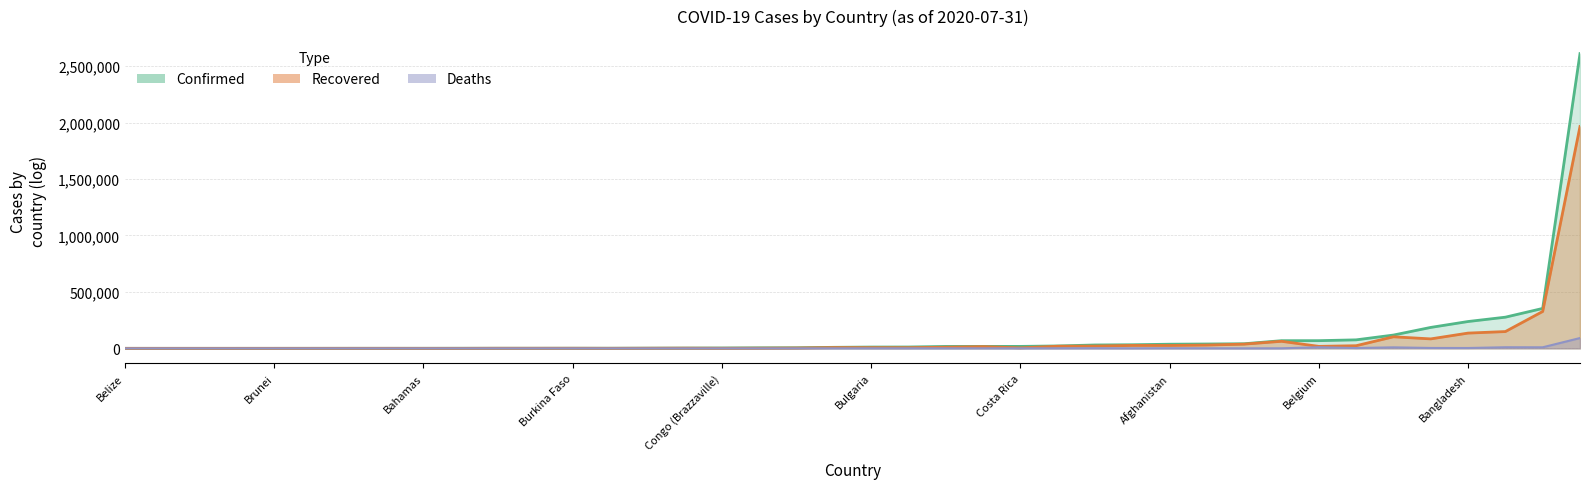

Where is the first local maximum for Confirmed?

Algeria